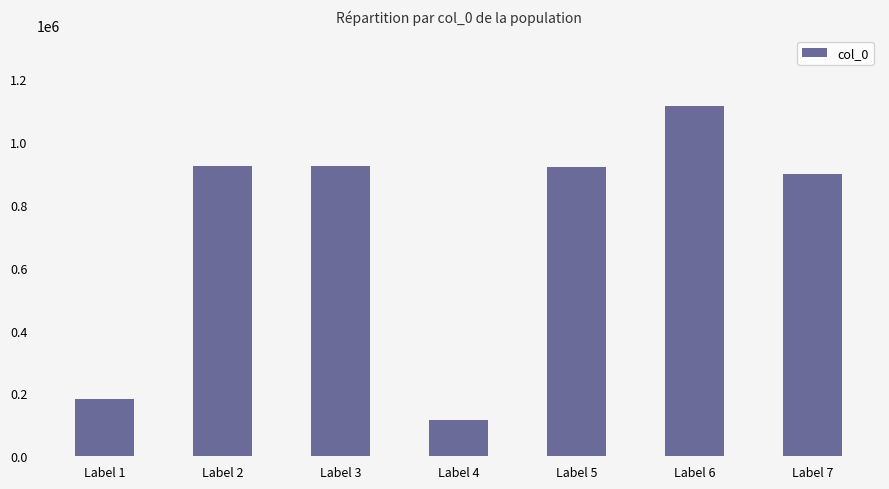

What is the maximum value shown in the chart?

1116910